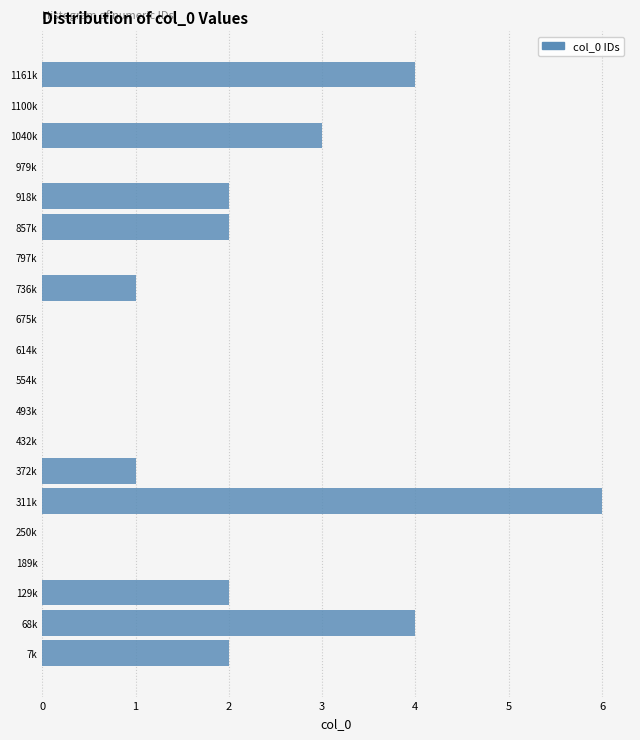

Reading bottom to top, list all the values displayed in this chart.

7k=2	68k=4	129k=2	189k=0	250k=0	311k=6	372k=1	432k=0	493k=0	554k=0	614k=0	675k=0	736k=1	797k=0	857k=2	918k=2	979k=0	1040k=3	1100k=0	1161k=4